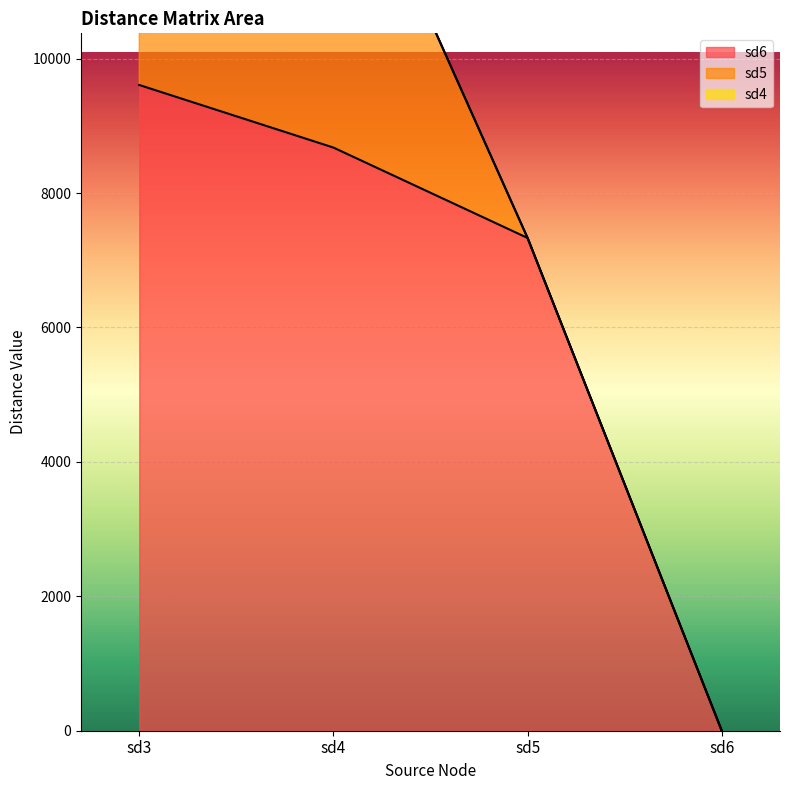

What value does the sd6 series have at sd4?

8676